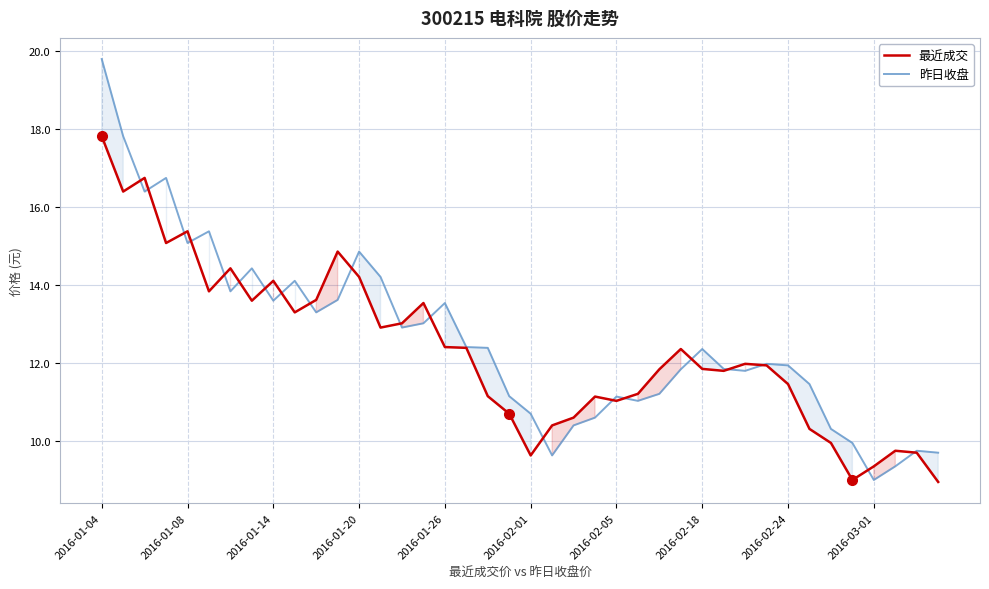

At which label does 昨日收盘 reach its peak?

2016-01-04